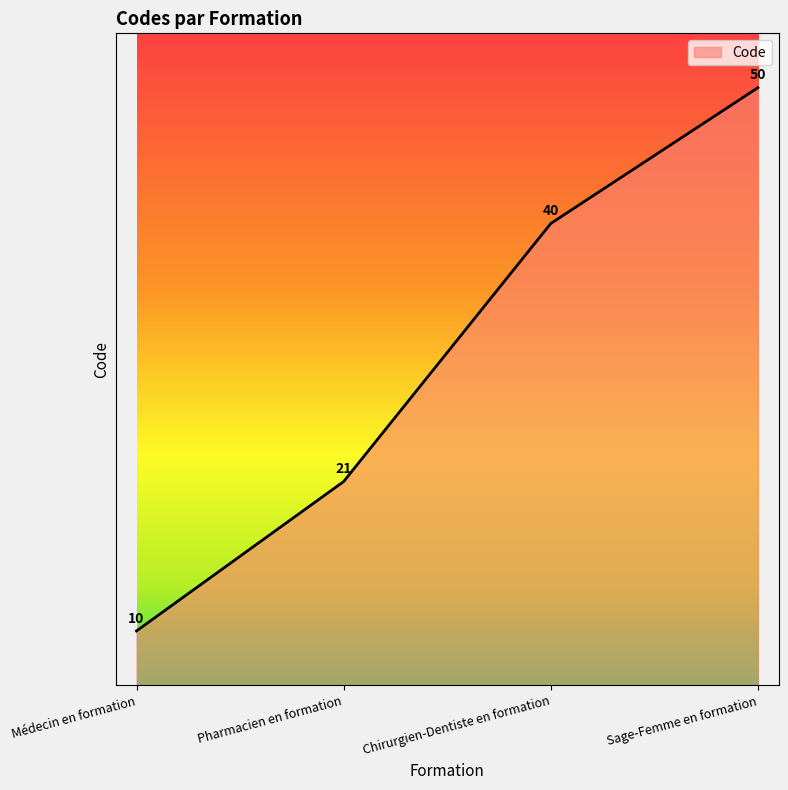

Does the chart display data point markers on the line(s)?

No